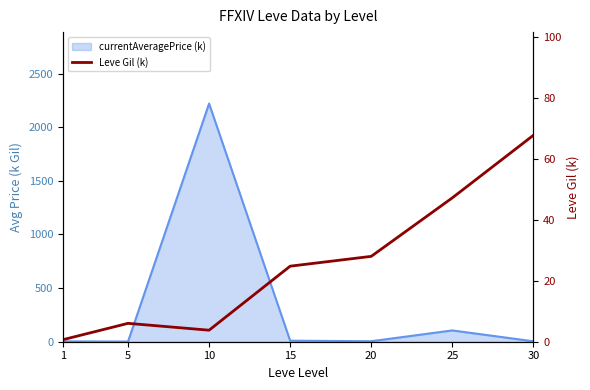

Which has a higher value, 30 or 15?

30